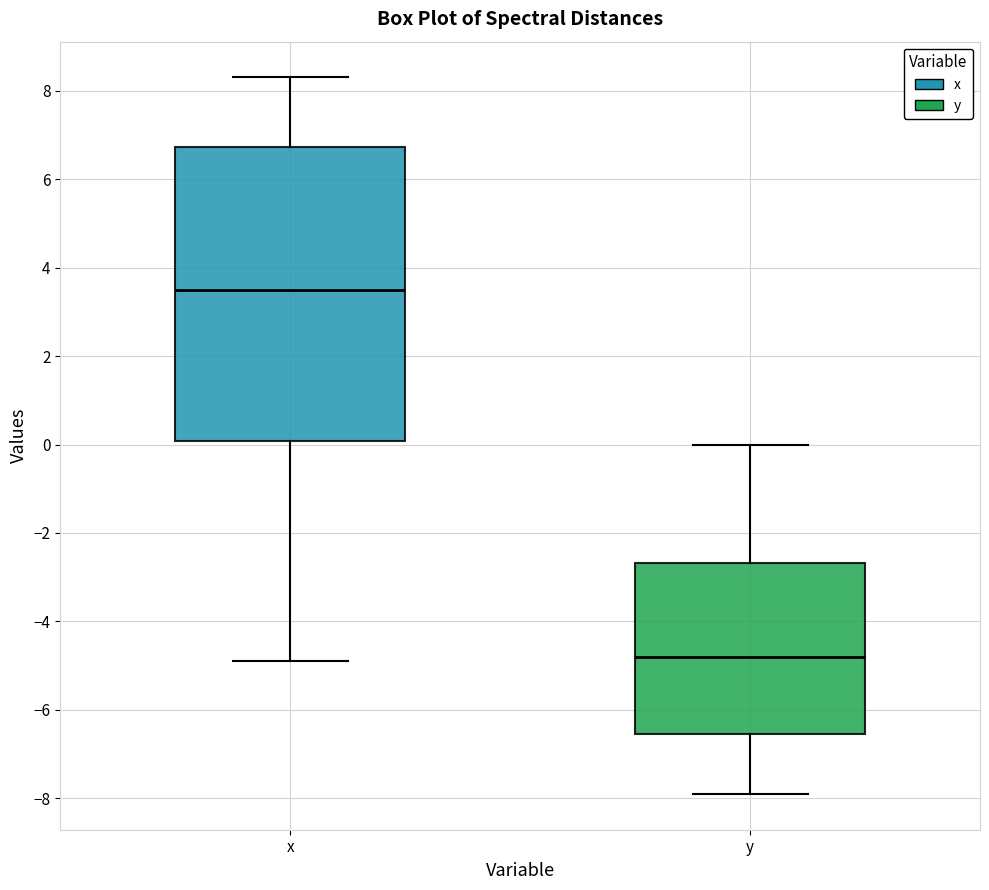

Which box is the tallest, from its lower edge to its upper edge?

x